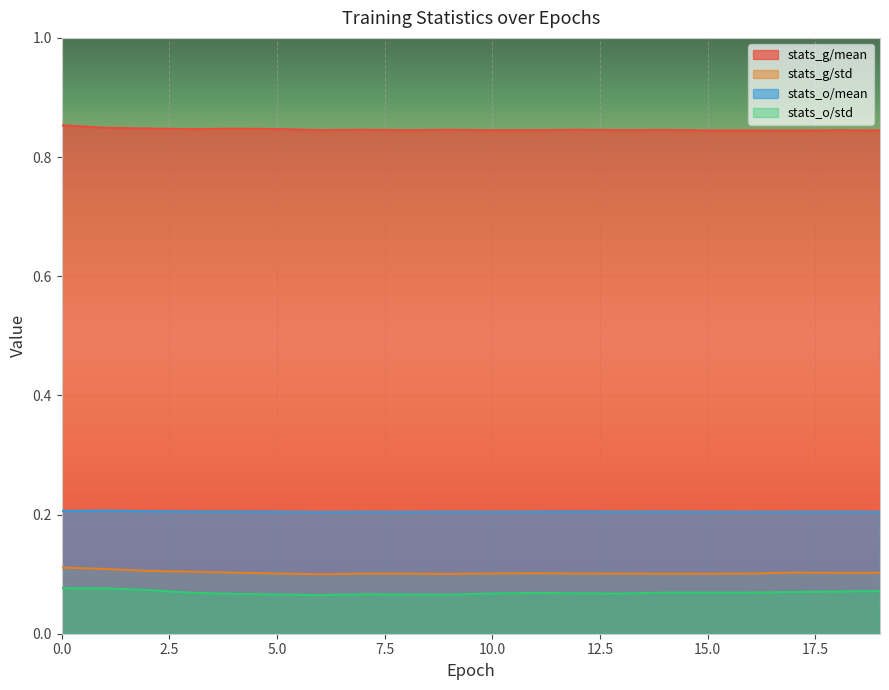

What are all the series names shown in the legend?

stats_g/mean, stats_g/std, stats_o/mean, stats_o/std